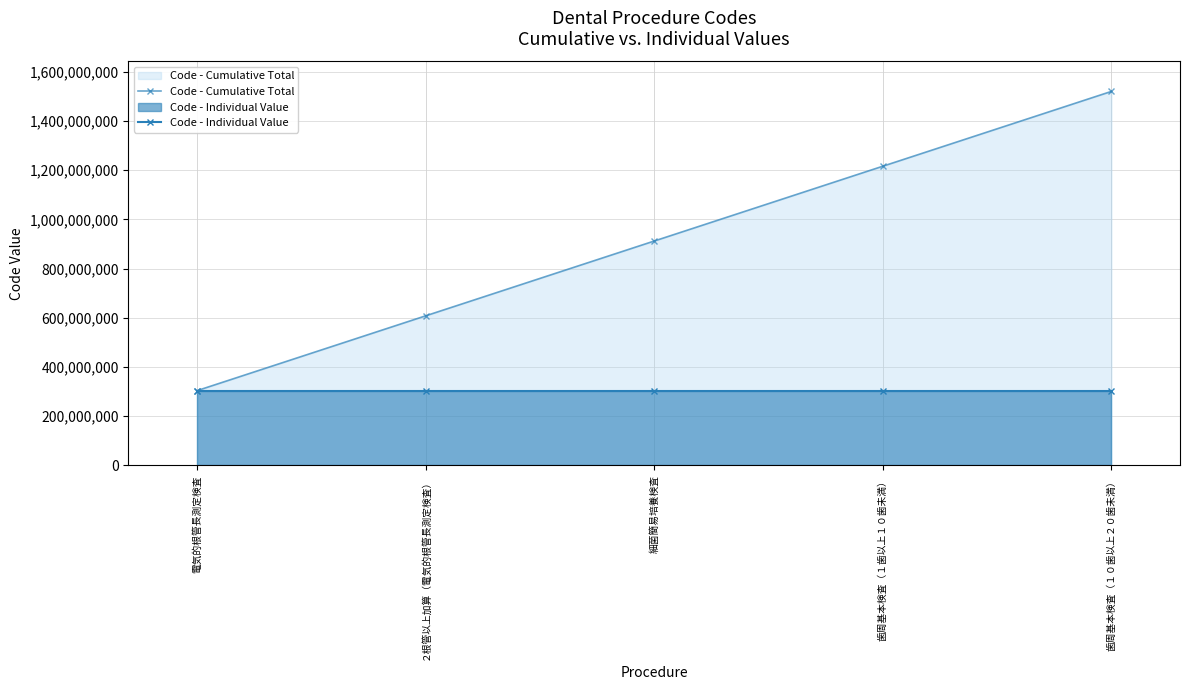

Reading left to right, transcribe all the data shown in this chart.

Code - Cumulative Total: 電気的根管長測定検査=304000110	２根管以上加算（電気的根管長測定検査）=608000380	細菌簡易培養検査=912000690	歯周基本検査（１歯以上１０歯未満）=1216001100	歯周基本検査（１０歯以上２０歯未満）=1520001610
Code - Individual Value: 電気的根管長測定検査=304000110	２根管以上加算（電気的根管長測定検査）=304000270	細菌簡易培養検査=304000310	歯周基本検査（１歯以上１０歯未満）=304000410	歯周基本検査（１０歯以上２０歯未満）=304000510